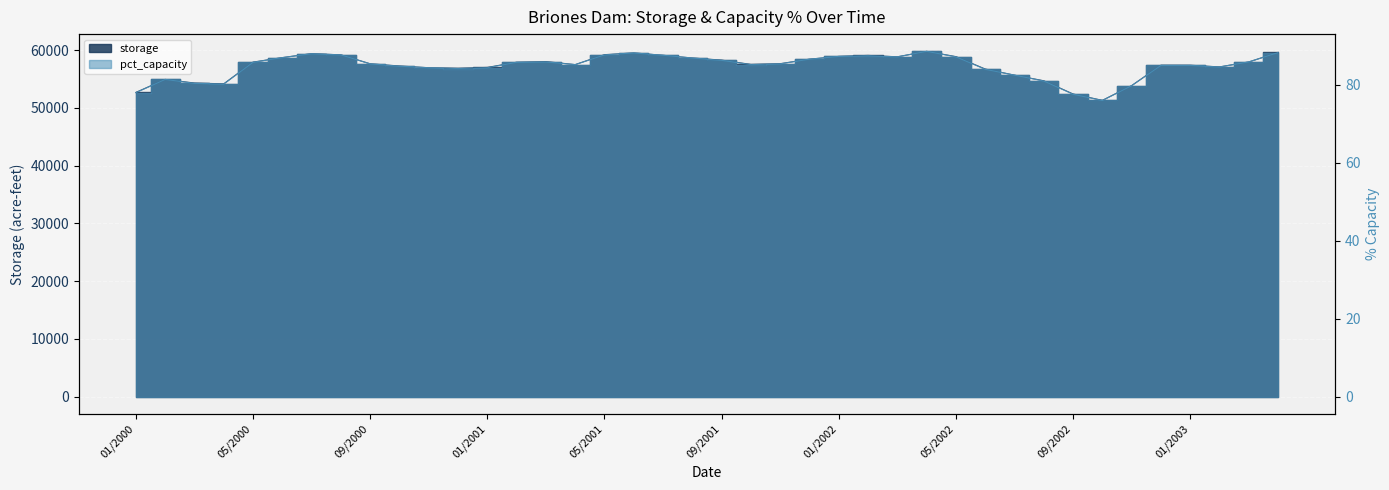

List the labels in order of storage value, smallest first.

10/2002, 09/2002, 01/2000, 11/2002, 04/2000, 03/2000, 08/2002, 02/2000, 07/2002, 06/2002, 12/2000, 11/2000, 01/2001, 02/2003, 10/2000, 01/2003, 12/2002, 04/2001, 10/2001, 09/2000, 11/2001, 02/2001, 05/2000, 03/2003, 03/2001, 09/2001, 12/2001, 08/2001, 06/2000, 03/2002, 05/2002, 01/2002, 02/2002, 07/2001, 08/2000, 05/2001, 07/2000, 06/2001, 04/2003, 04/2002